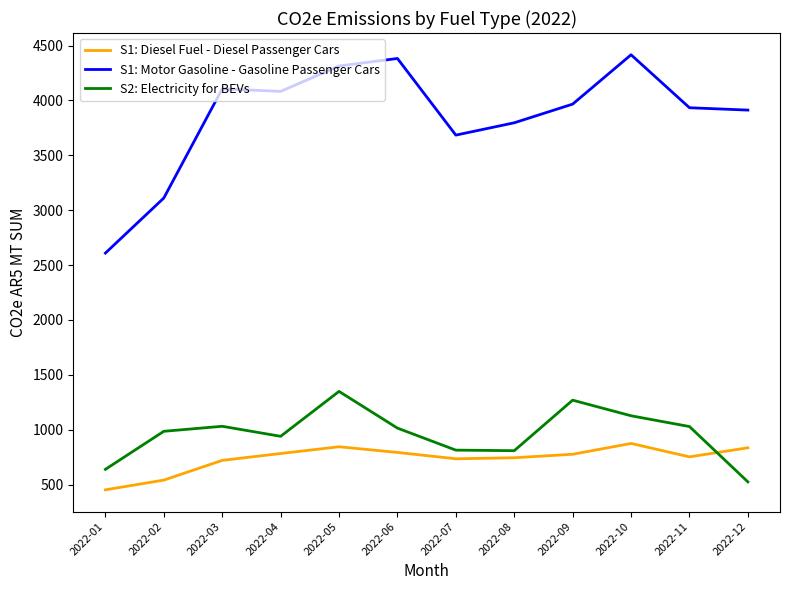

Does the chart have visible grid lines?

No